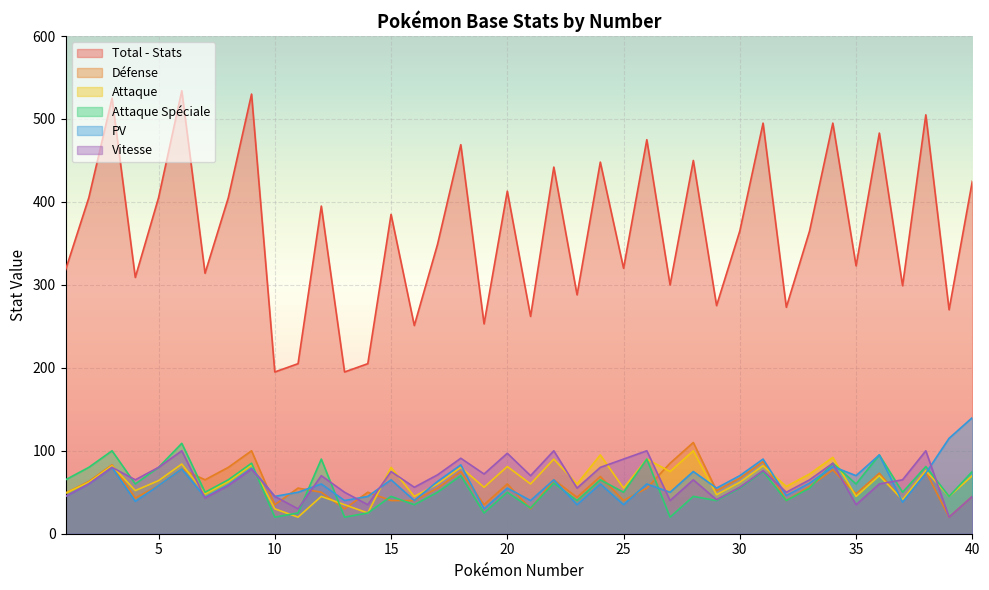

What is the total value across all series at 4?

568